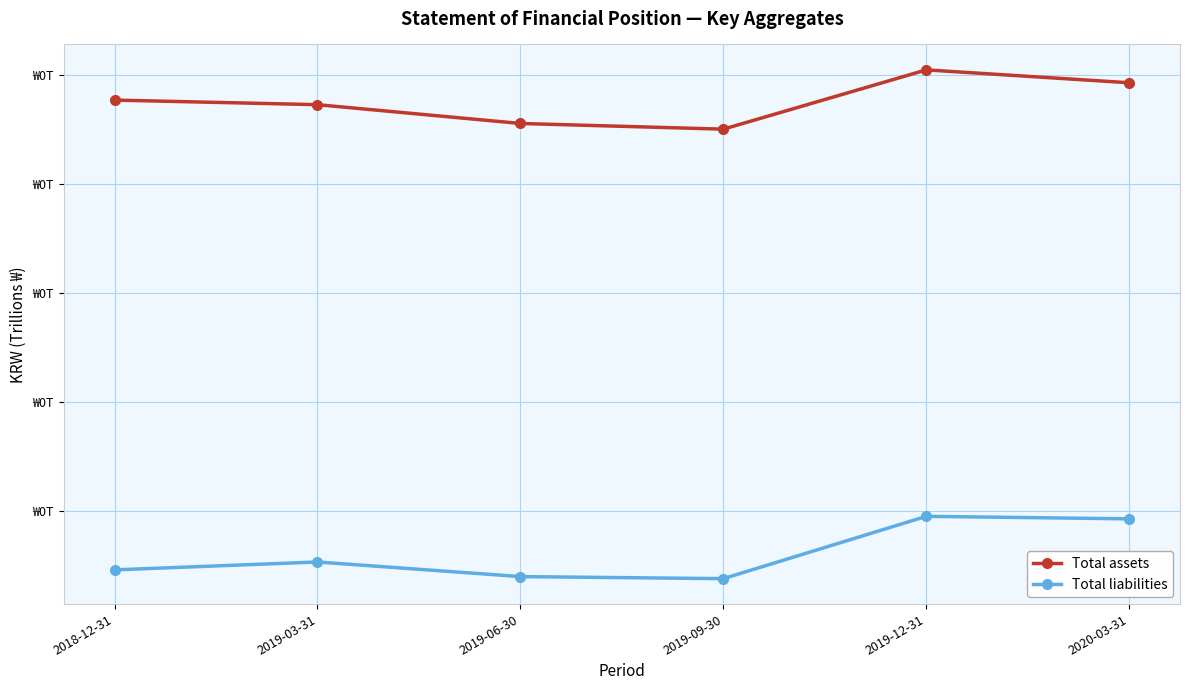

What is the average value of the Total assets series?

0.2